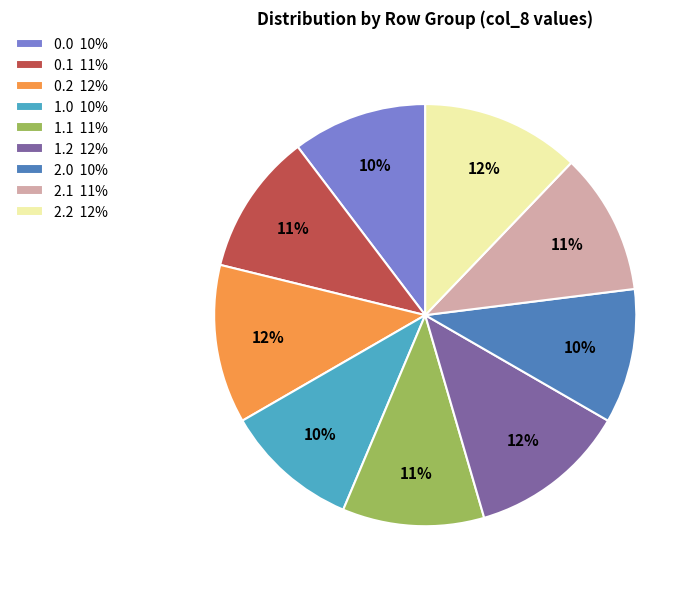

Combined, do 1.2 12% and 0.0 10% account for over 50%?

No